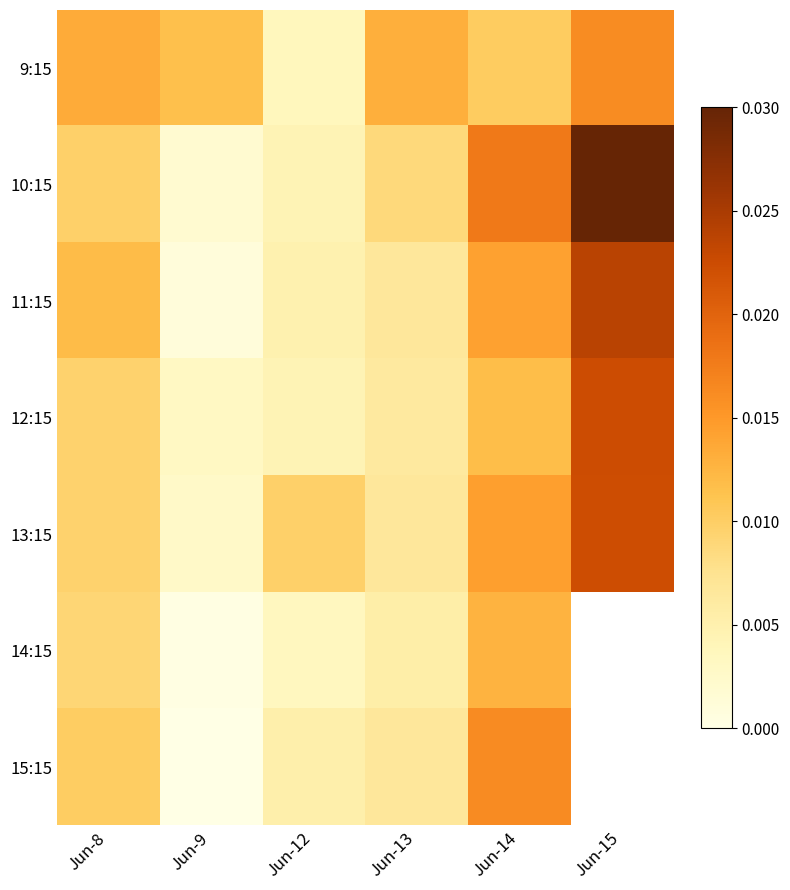

How many positive values does the 14:15 series have?

5